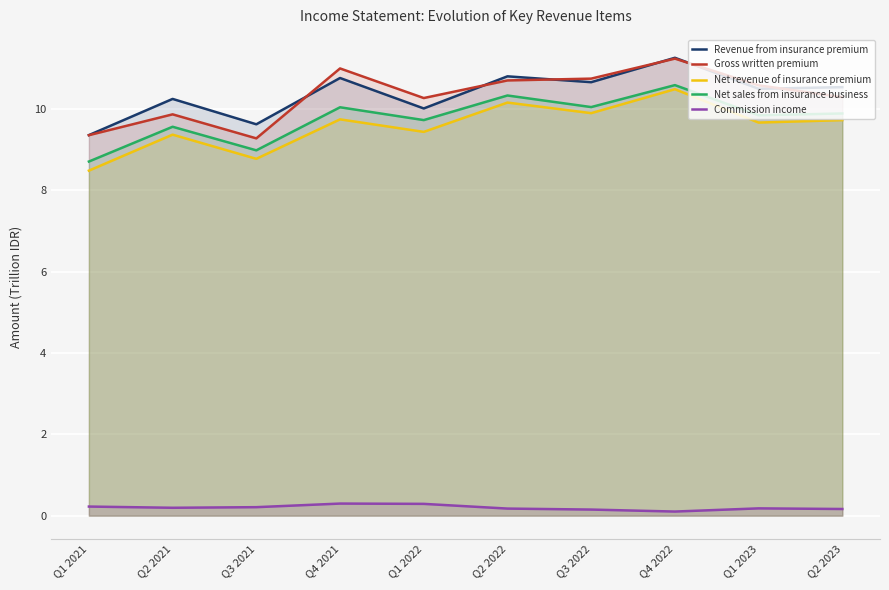

How many data points in Net sales from insurance business are less than 9?

2